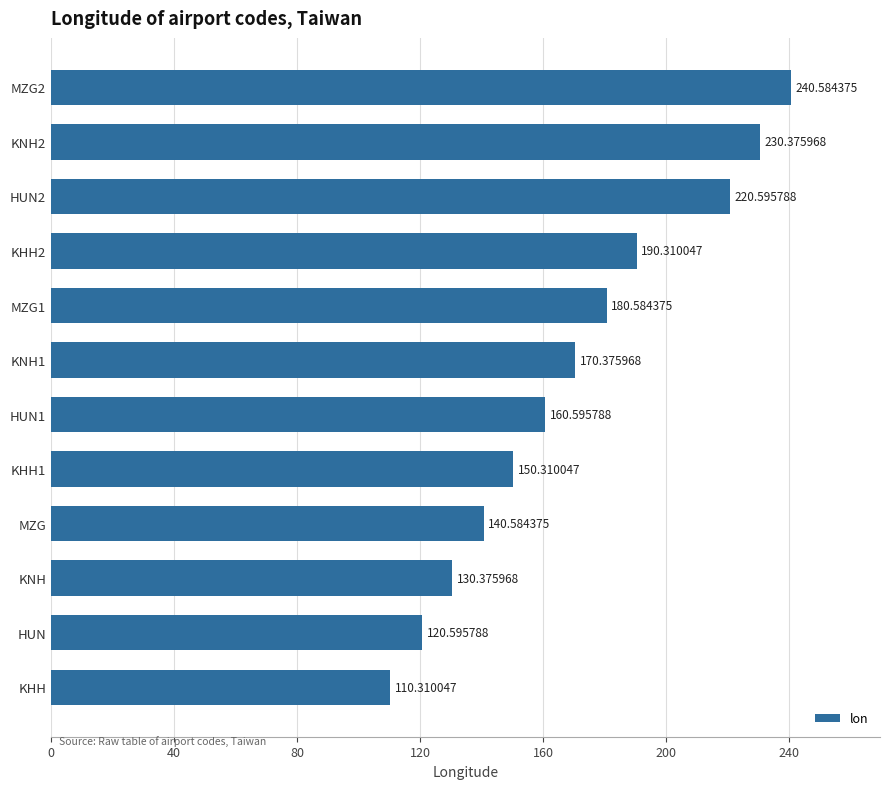

What is the difference between the maximum and second lowest values?

120.0